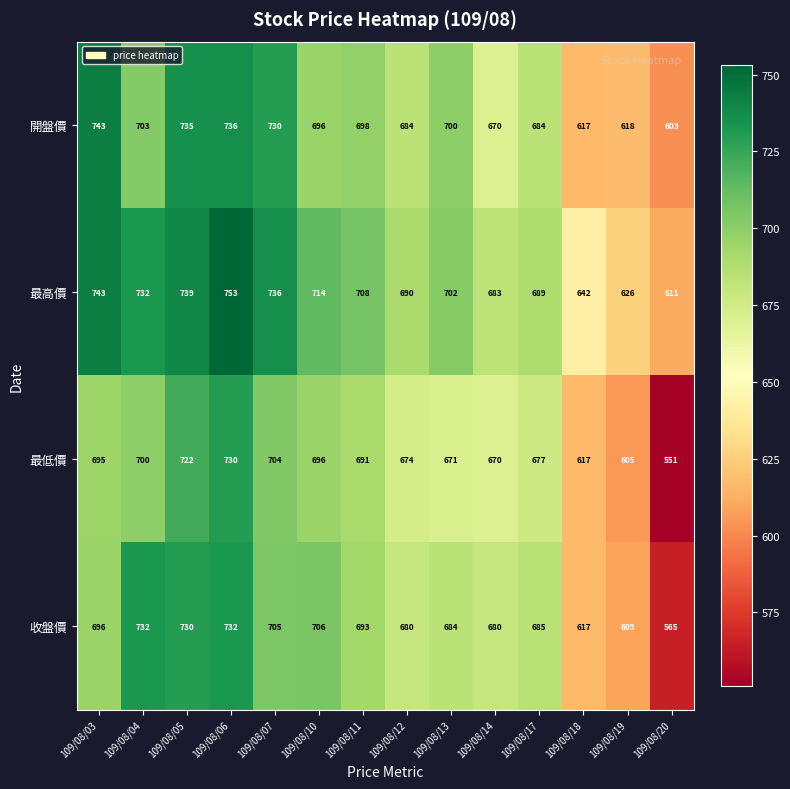

What value does the 最低價 series have at 109/08/14, to the nearest 10?

670